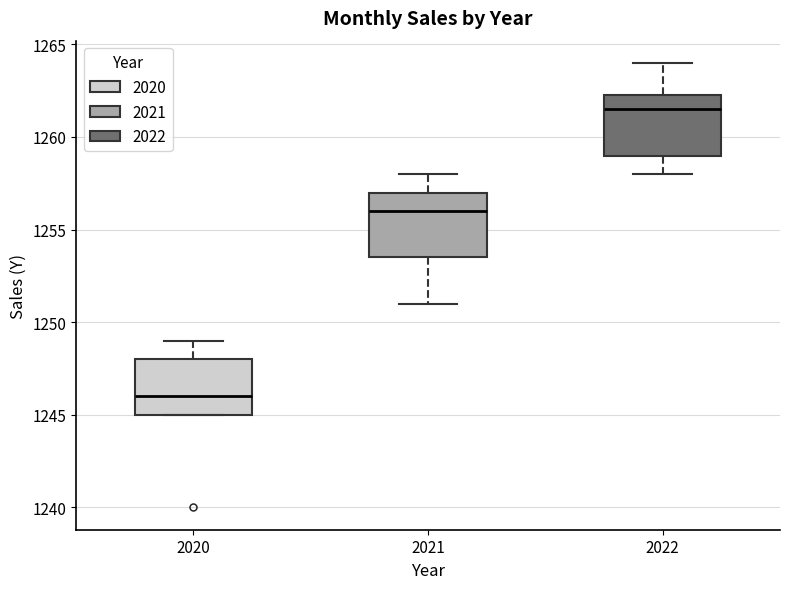

Reading left to right, read every box against the y-axis: the position of its median line, the range the box covers, and the ends of its whiskers. The values are not printed on the chart, so give them approximately, as read against the axis.

2020: median 1246.0, box 1245.0 to 1248.0, whiskers 1245.0 to 1249.0
2021: median 1256.0, box 1253.5 to 1257.0, whiskers 1251.0 to 1258.0
2022: median 1261.5, box 1259.0 to 1262.5, whiskers 1258.0 to 1264.0